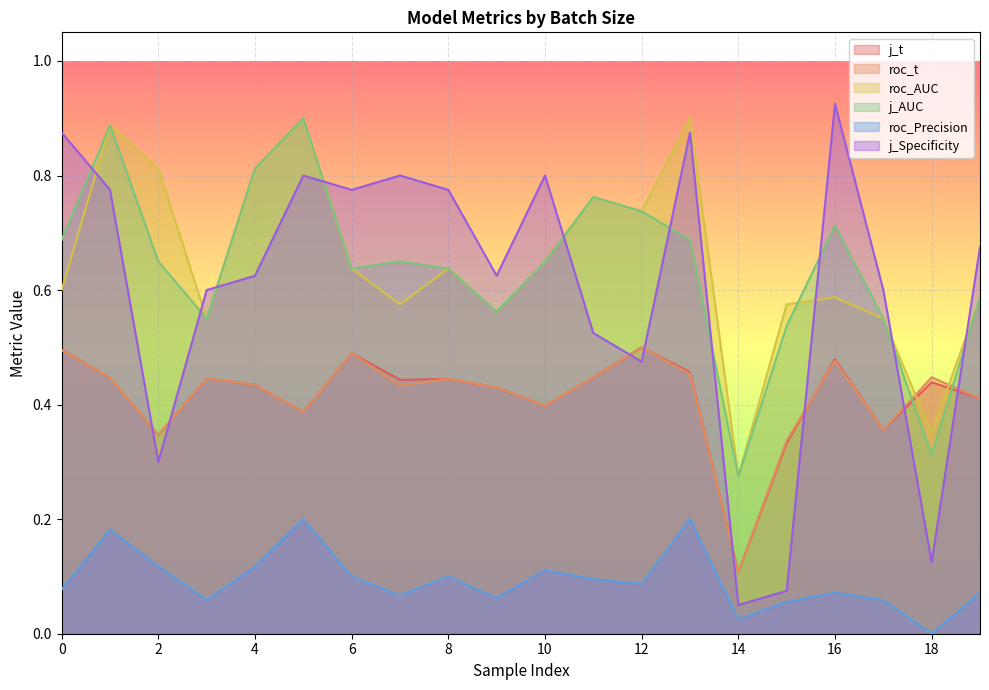

Is the value of roc_t at 12 greater than the value of j_t at 18?

Yes